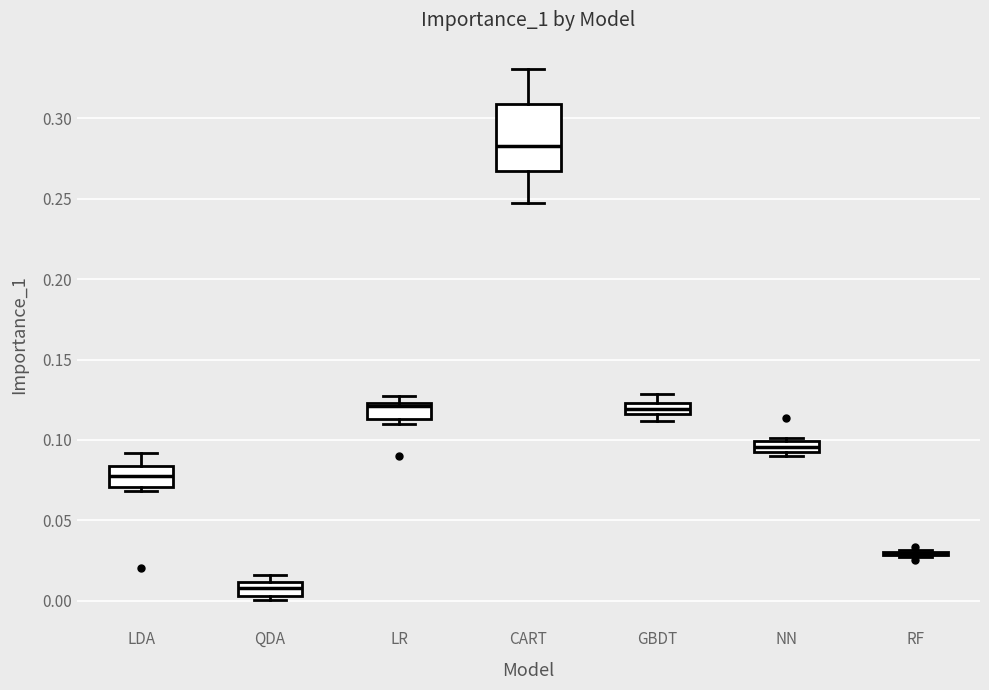

Where is the lower edge of the box for LR on the y-axis? The values are not printed on the chart, so give them approximately, as read against the axis.

0.115